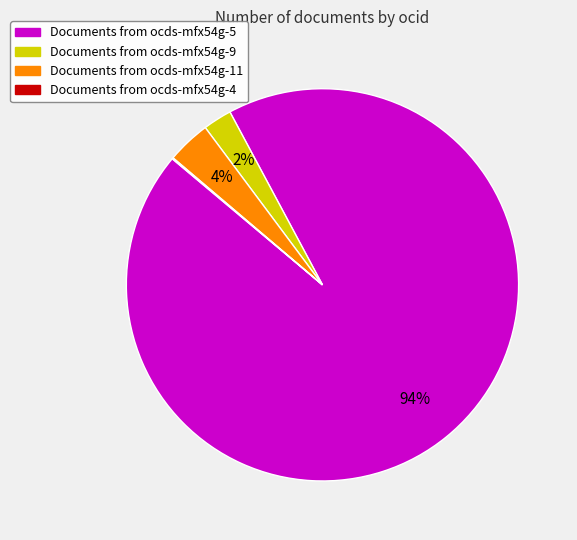

To the nearest percent, what is the average slice percentage?

25%